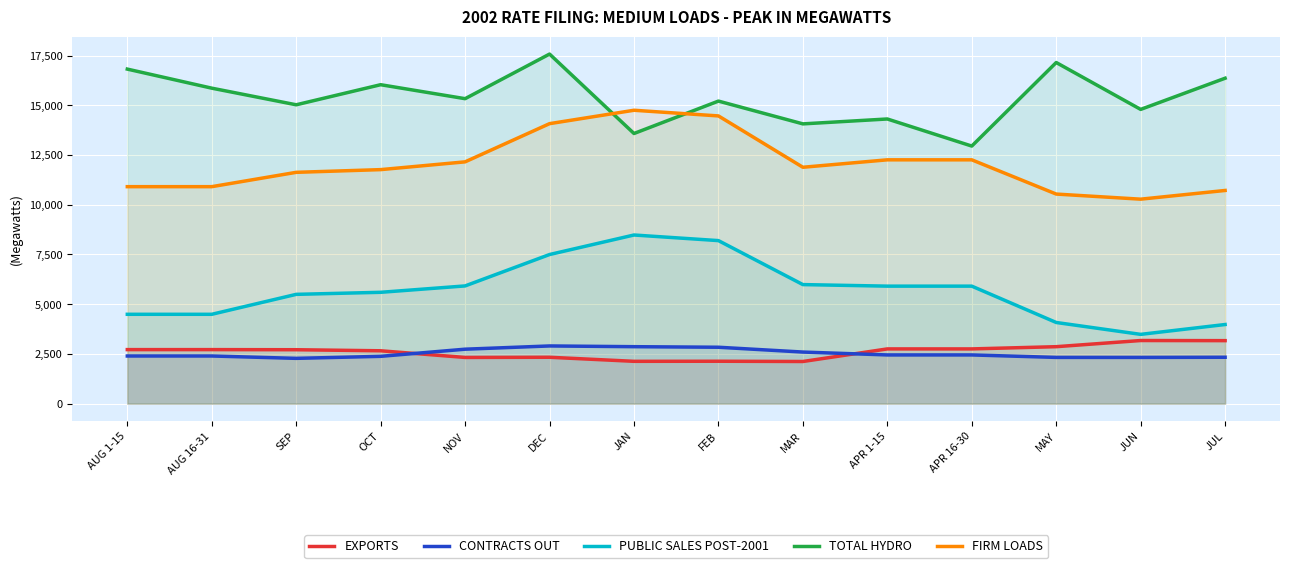

Which has a higher value, JAN or DEC?

DEC